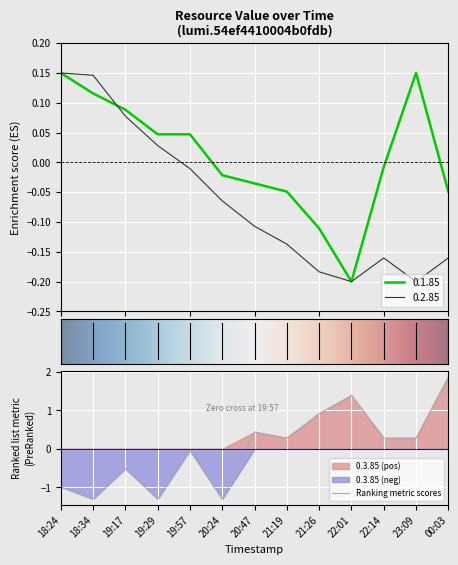

Reading right to left, transcribe all the data shown in this chart.

0.1.85: -0.0	0.1	-0.0	-0.2	-0.1	-0.0	-0.0	-0.0	0.0	0.0	0.1	0.1	0.1
0.2.85: -0.2	-0.2	-0.2	-0.2	-0.2	-0.1	-0.1	-0.1	-0.0	0.0	0.1	0.1	0.1
0.3.85: 1.9	0.3	0.3	1.4	0.9	0.3	0.4	-1.3	-0.0	-1.3	-0.5	-1.3	-1.0